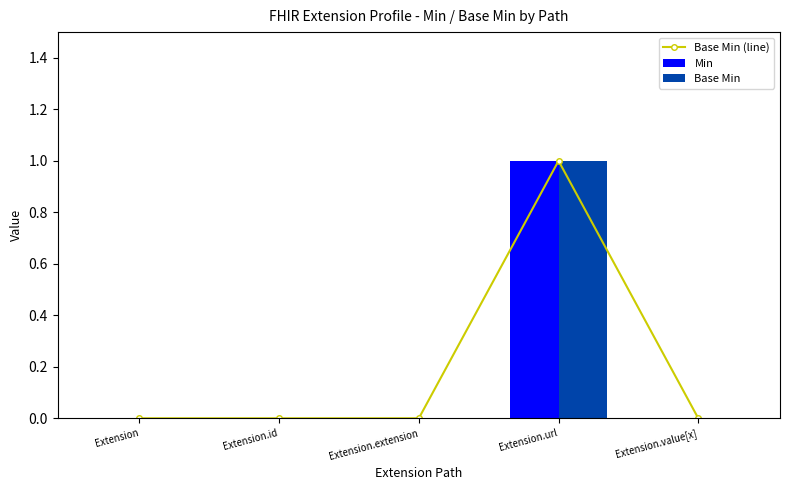

At how many categories does at least one series exceed 0?

1